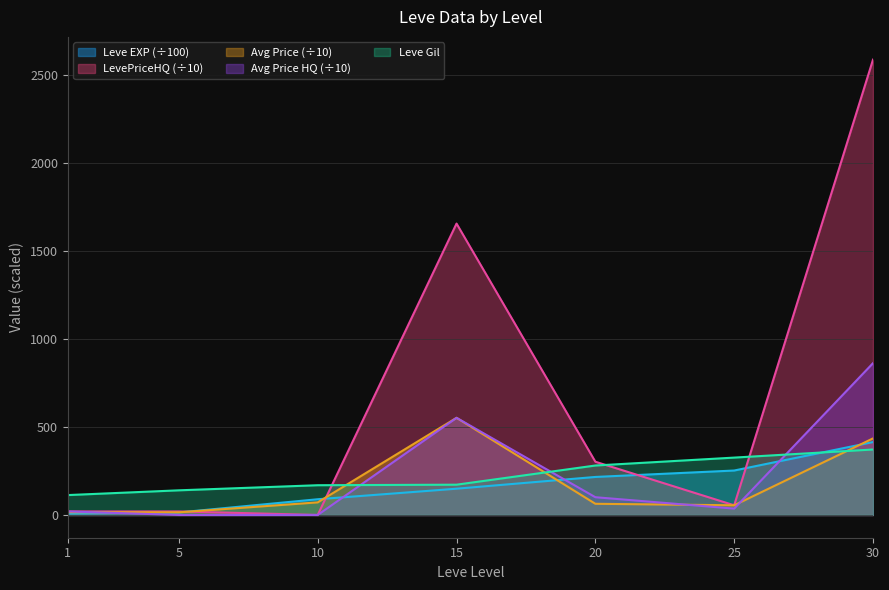

Reading right to left, list all the values displayed in this chart.

Leve EXP: 414.1	252.5	216.0	149.2	89.3	14.2	8.0
Leve Gil: 372.0	326.0	281.0	172.0	169.0	140.0	113.0
currentAveragePrice: 435.0	55.0	63.5	552.0	71.6	15.0	15.6
LevePriceHQ: 2587.5	55.0	302.5	1656.0	0.0	20.0	20.0
currentAveragePriceHQ: 862.5	36.0	100.8	552.0	0.0	0.0	20.0